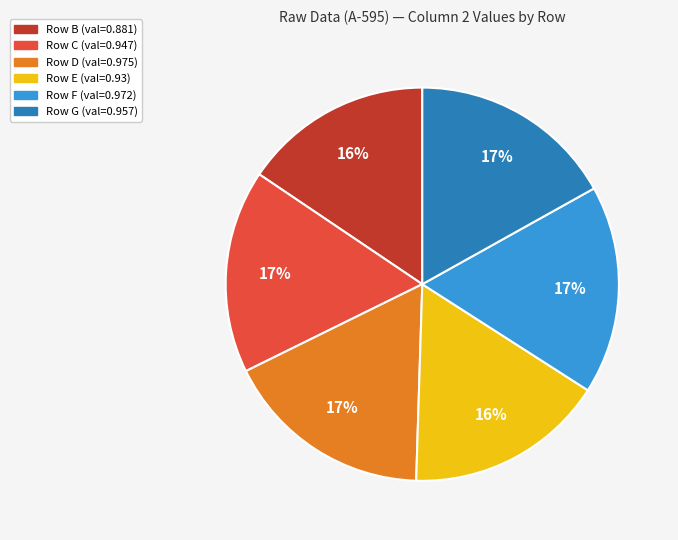

To the nearest percent, what percentage of the pie is Row G (val=0.957)?

17%